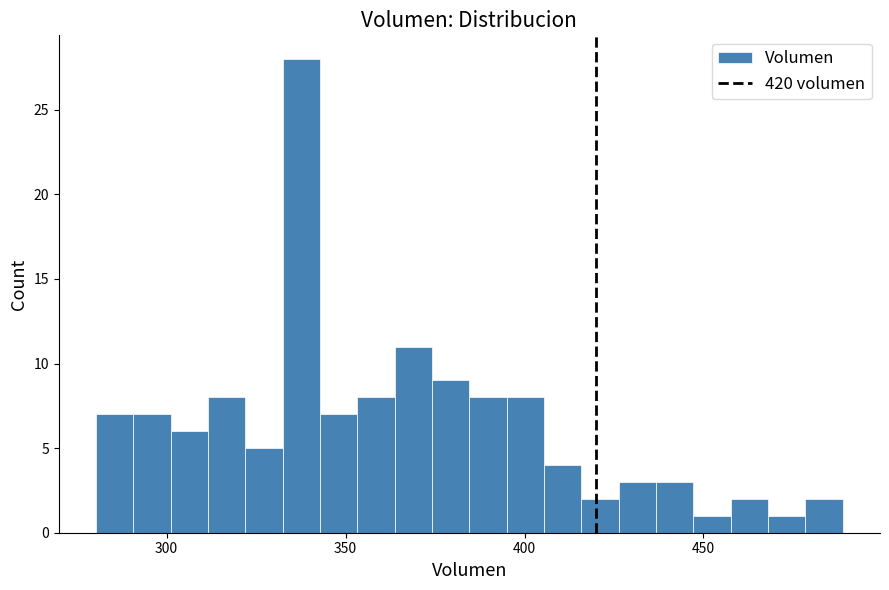

Read against the x-axis, roughly where is the centre of the tallest bar?

340